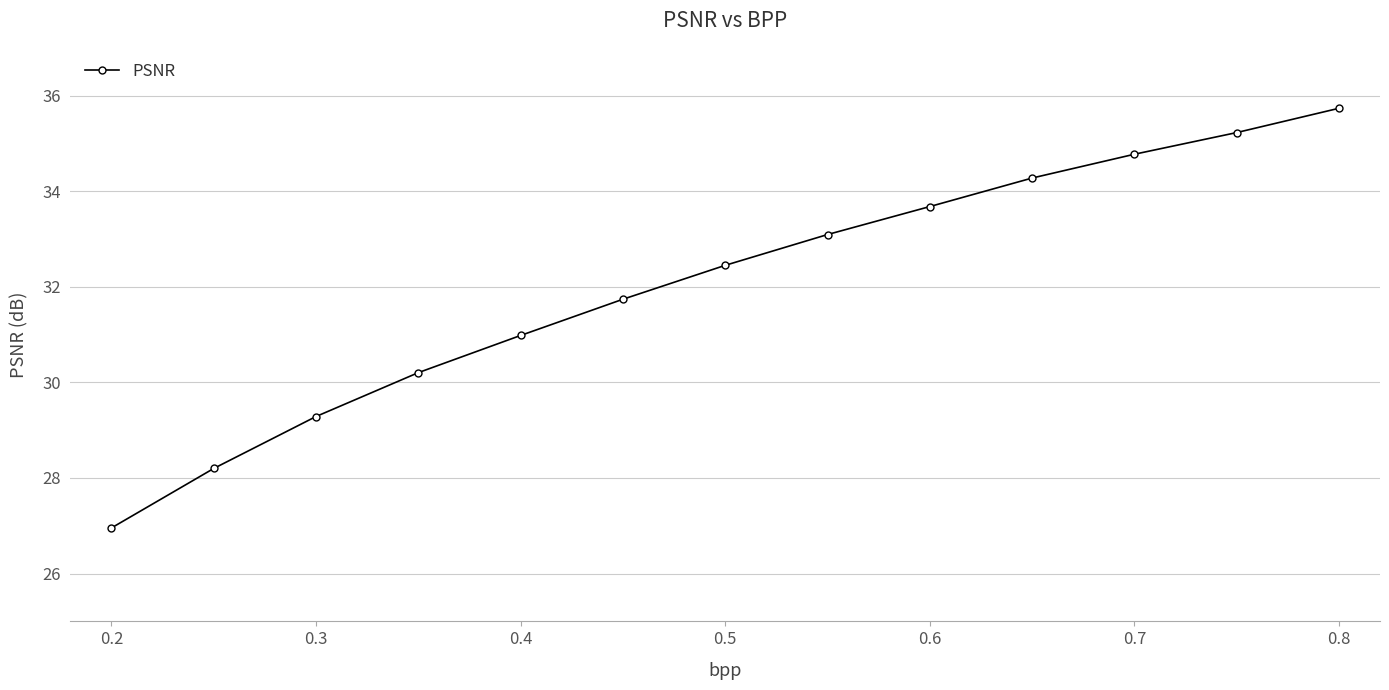

Does the chart have visible grid lines?

Yes